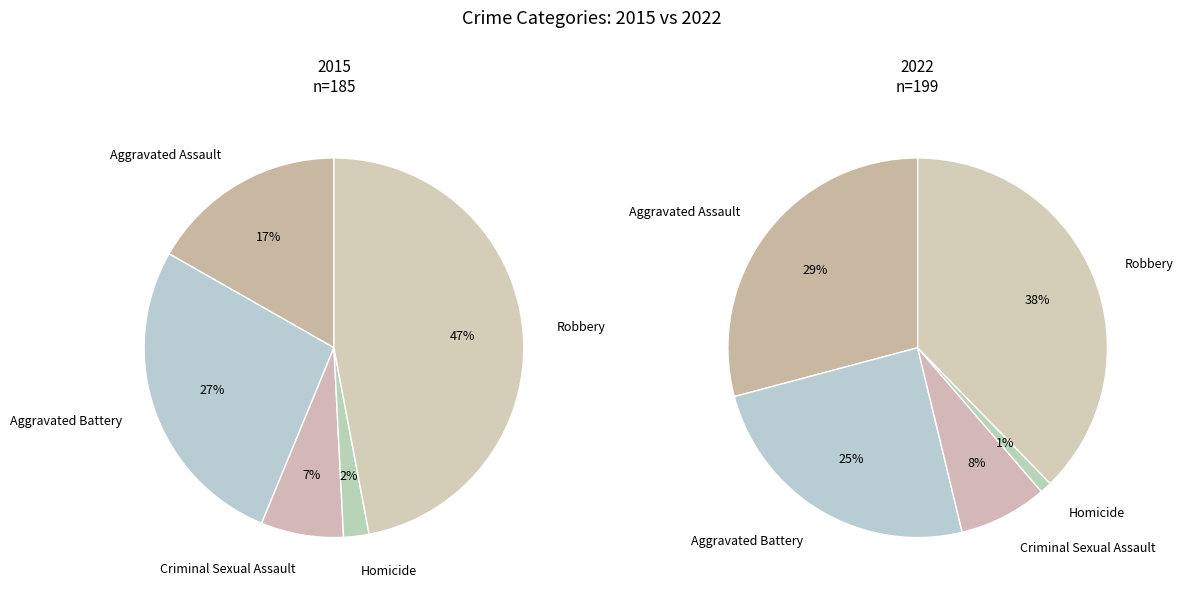

At values_2015, list the series in order from largest to smallest.

values_2022, values_2015